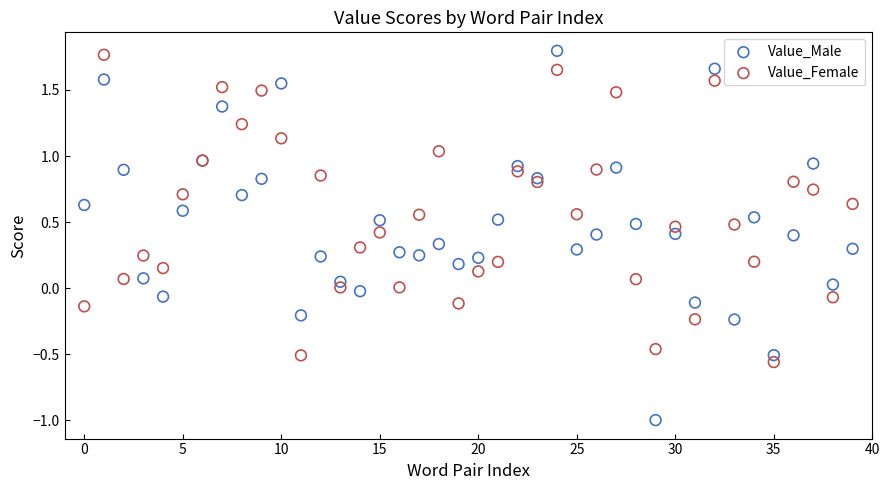

Which series contains the lowest Y value?

Value_Male